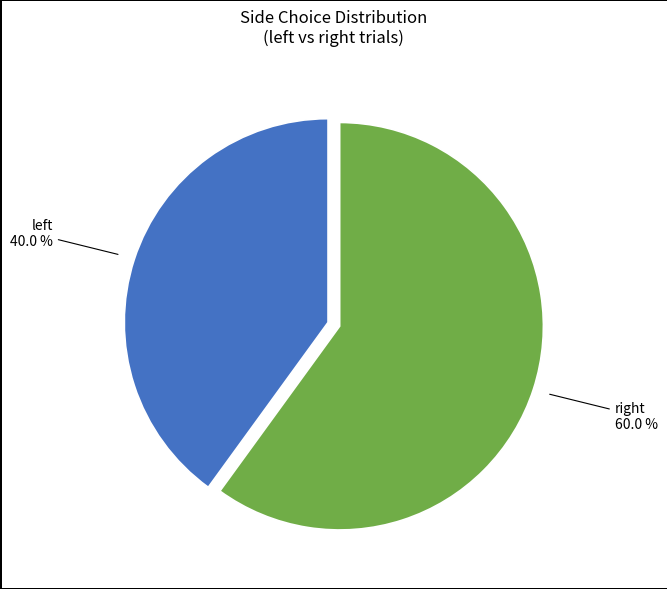

Count the number of slices in the pie.

2